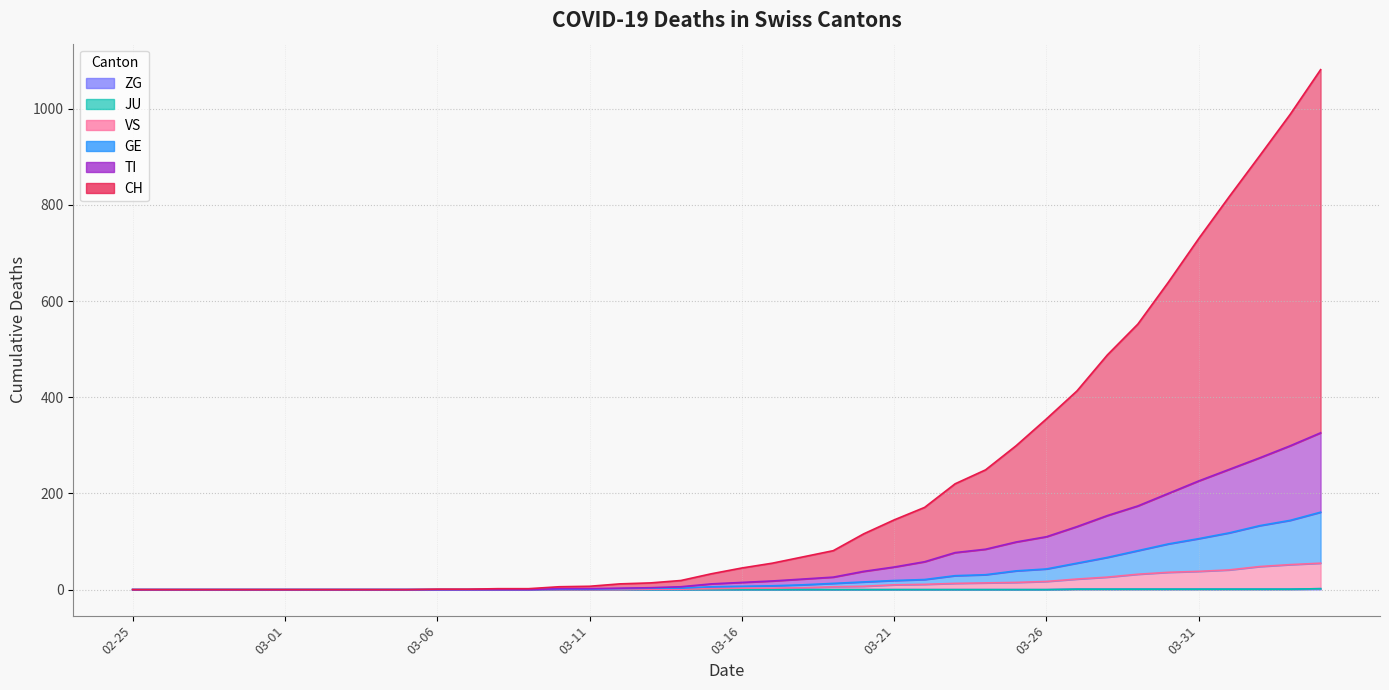

At which label does GE reach its minimum?

02-25